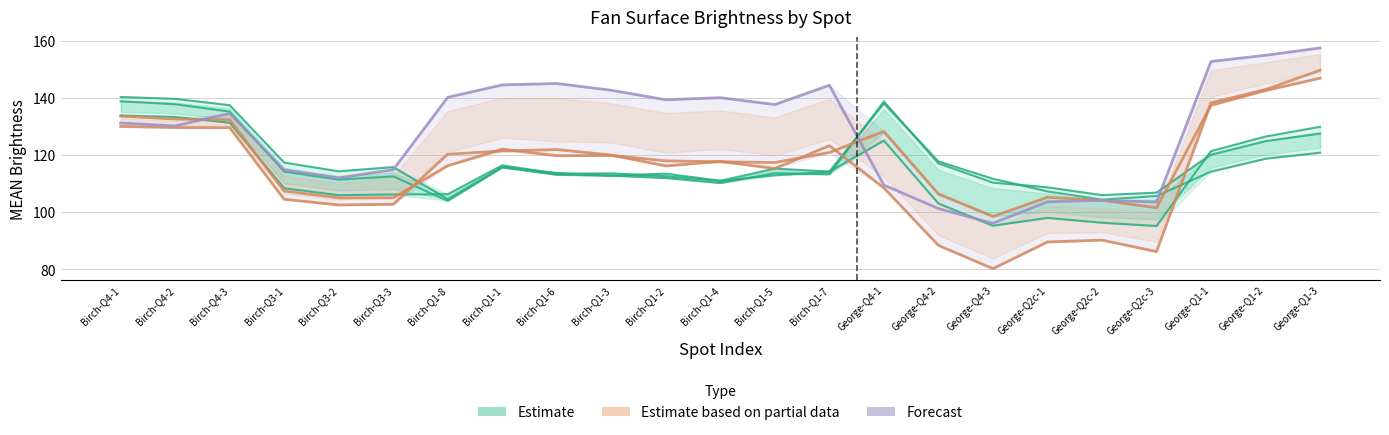

Reading left to right, transcribe all the data shown in this chart.

B1 (Estimate): 140.3	139.6	137.4	117.3	114.2	115.7	104.5	115.7	113.7	112.6	113.4	110.9	115.2	114.2	138.0	117.7	111.6	107.2	104.3	105.6	114.1	118.6	120.8
B2 (Estimate): 138.8	137.7	135.1	114.1	111.3	112.5	103.9	115.6	113.0	112.7	111.9	110.1	113.6	113.2	138.7	117.0	110.3	108.6	105.9	106.8	120.1	124.8	127.4
B3 (Estimate): 133.8	133.3	131.3	108.3	105.9	106.1	106.2	116.4	113.4	113.5	112.5	110.9	112.8	114.1	125.0	103.0	95.2	97.9	96.2	95.1	121.3	126.4	129.8
B4 (Partial): 133.6	132.5	132.3	107.4	105.0	104.9	116.2	122.0	119.7	119.8	117.9	117.6	117.3	120.8	128.2	106.3	98.5	105.2	104.1	101.5	137.4	142.5	146.9
B5 (Partial): 130.0	129.6	129.5	104.5	102.5	102.7	120.2	121.4	121.9	119.9	116.1	117.7	115.2	123.2	108.4	88.3	80.1	89.5	90.2	86.1	138.3	142.9	149.6
B6 (Forecast): 131.1	130.2	134.5	114.7	111.9	114.8	140.2	144.5	145.0	142.6	139.3	140.0	137.6	144.4	109.4	101.2	96.0	103.6	104.1	103.5	152.7	154.9	157.5